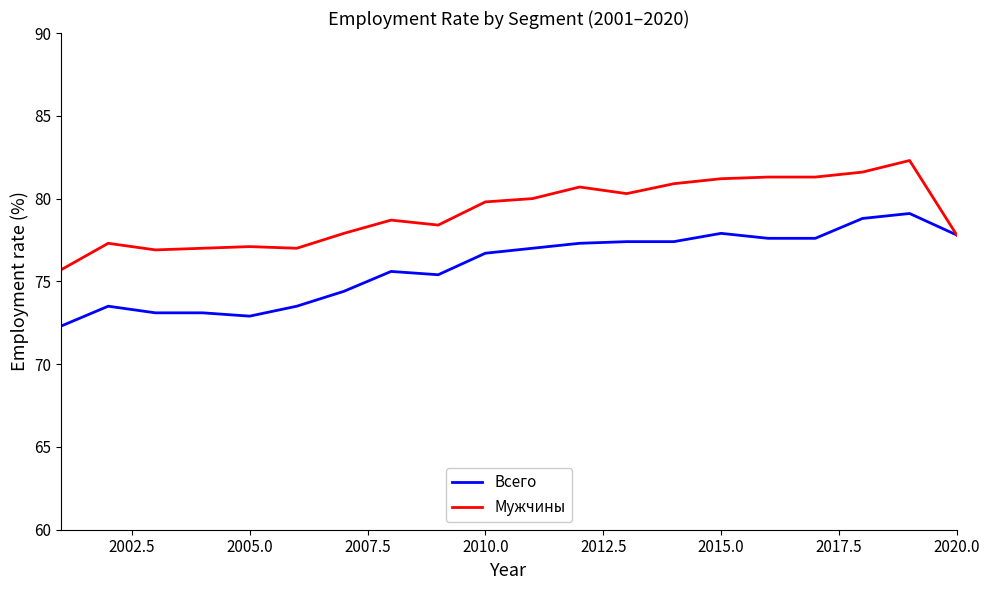

What is the difference between the second highest and second lowest values in the Мужчины series?

4.7